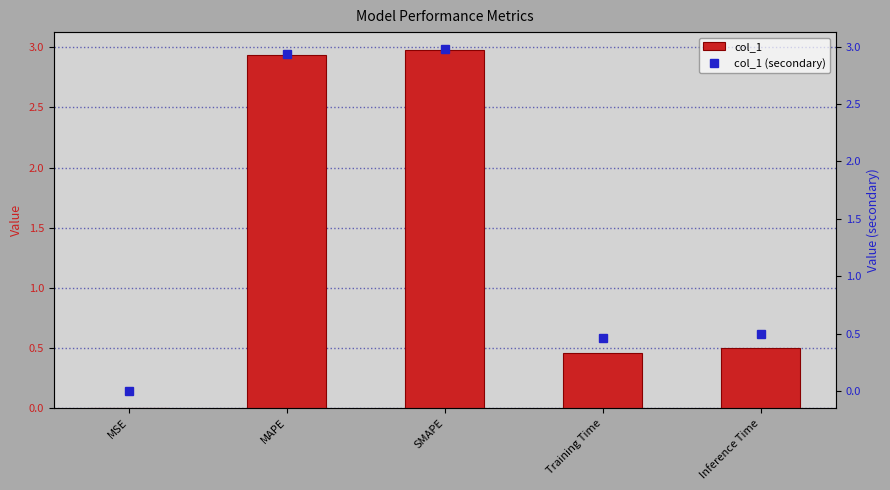

What is the total value across all series at Training Time?

0.9